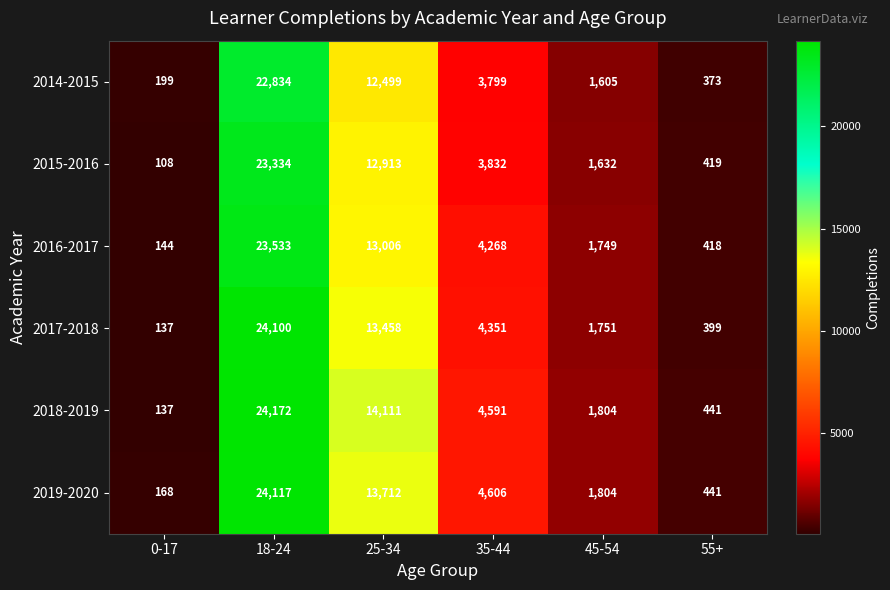

At which category is the sum across all series the highest?

18-24